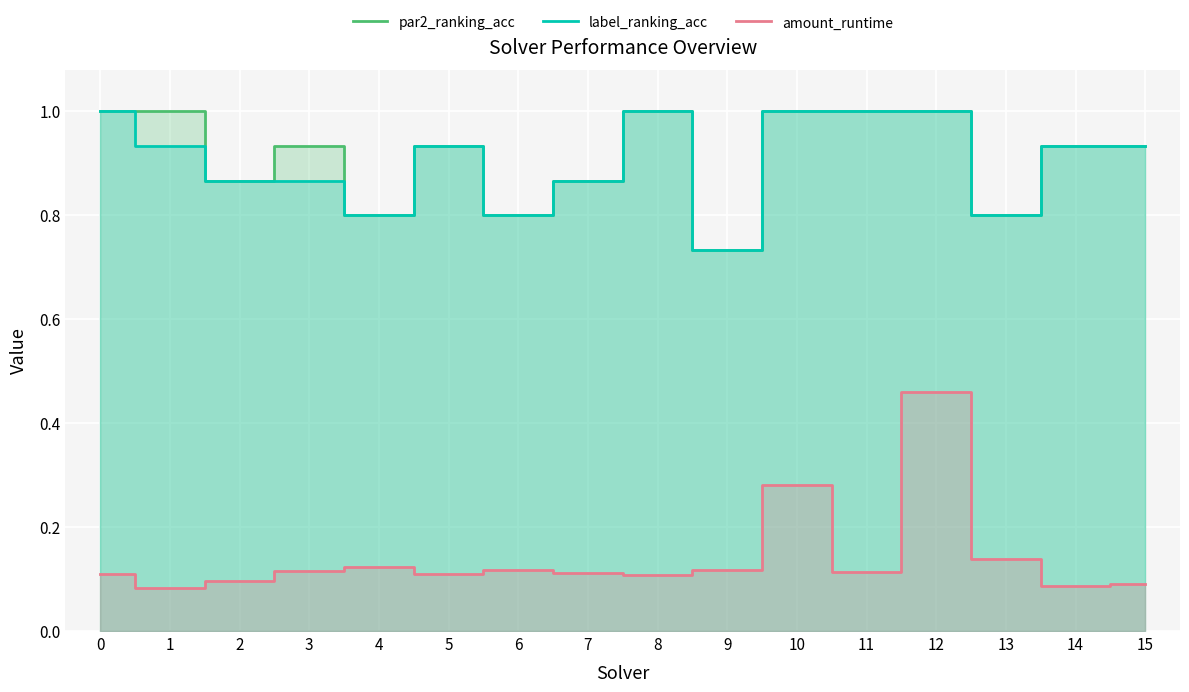

How many lines are shown in the chart?

3